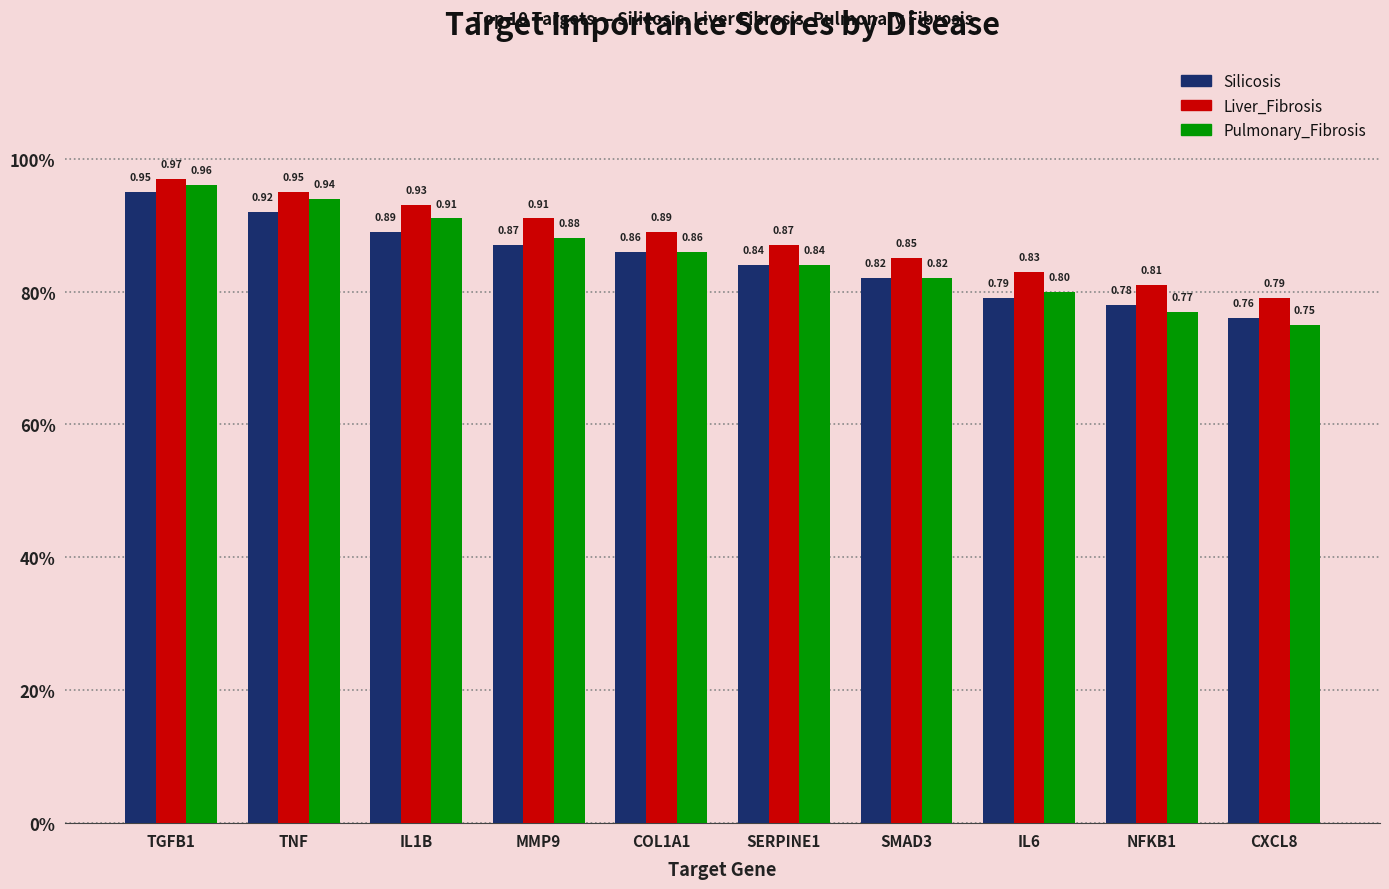

What is the difference between the maximum and second lowest values in the Silicosis series?

0.2